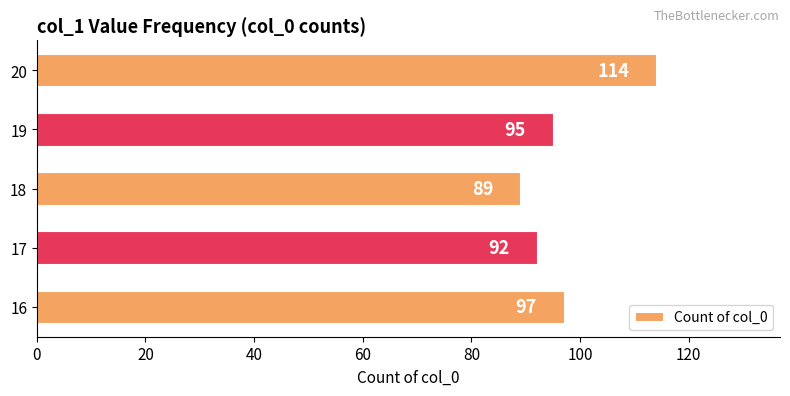

Does the chart contain stacked bars?

No